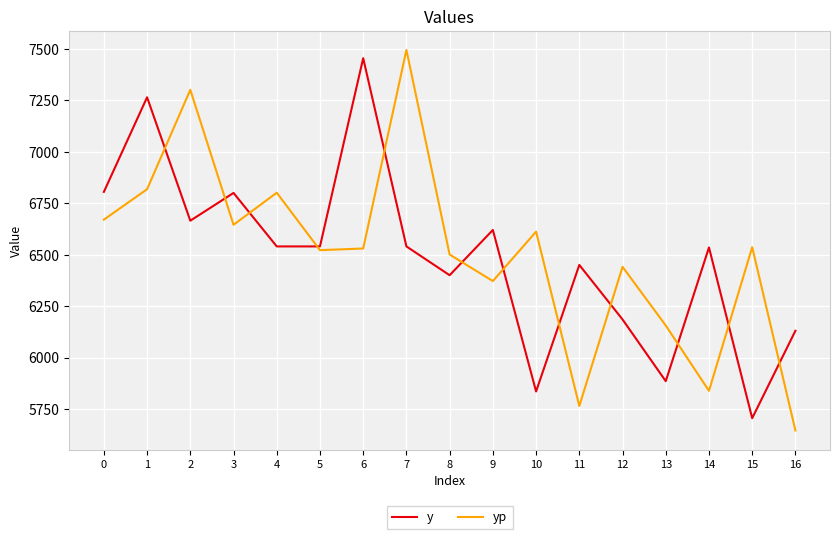

Which series changed the most between 0 and 6?

y